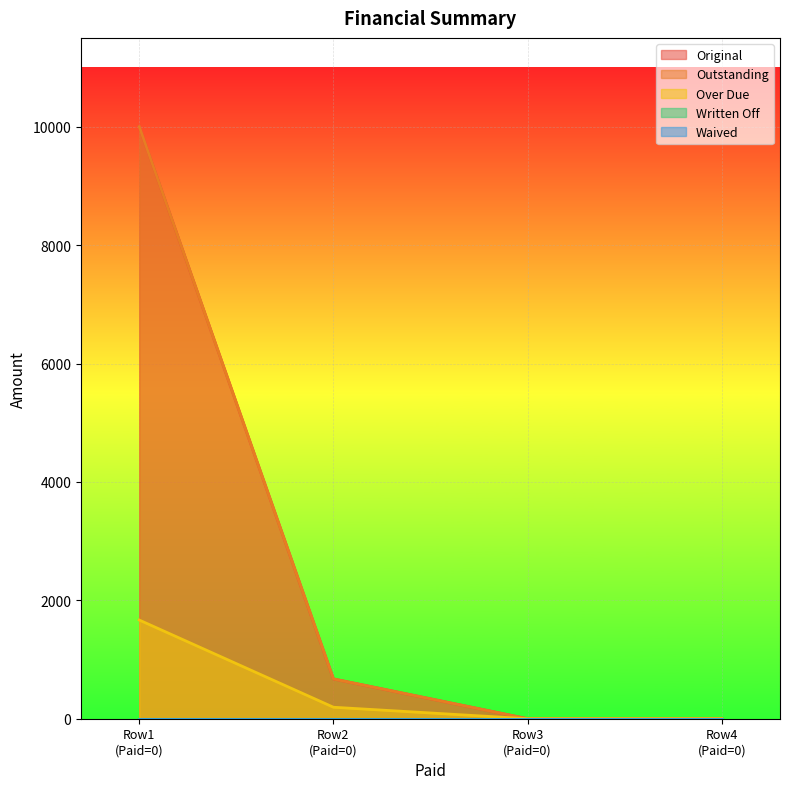

What is the highest value of the Outstanding series?

10000.0